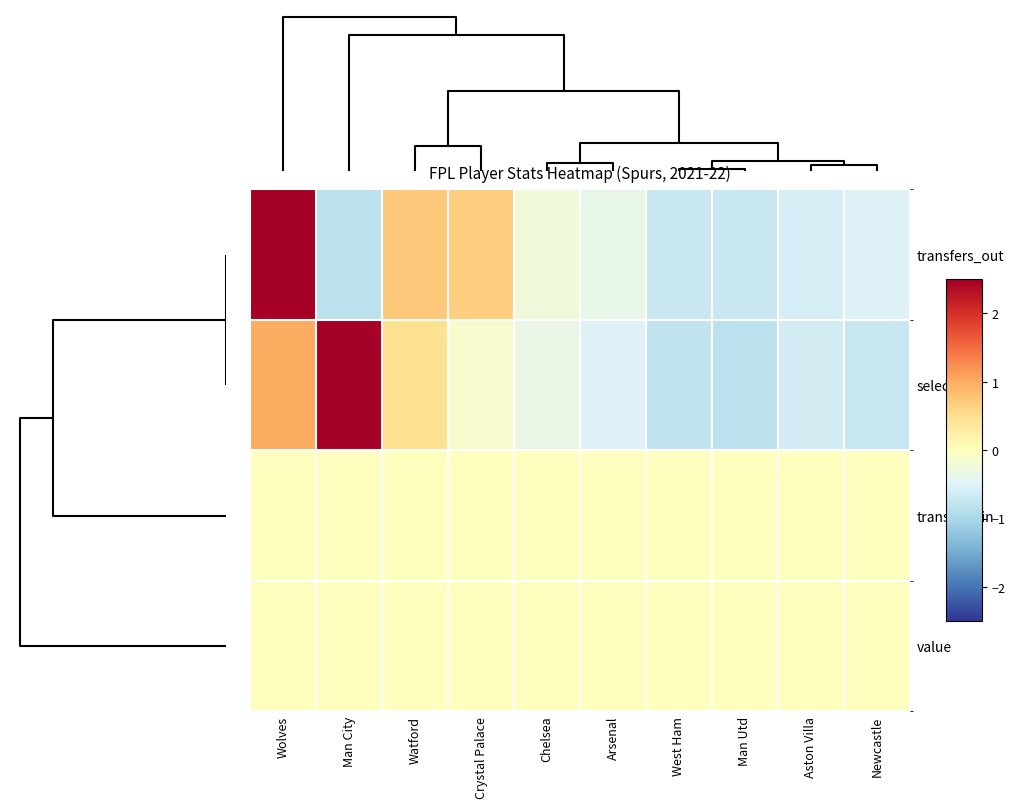

Reading right to left, transcribe all the data shown in this chart.

transfers_out: Newcastle=-0.5	Aston Villa=-0.6	Man Utd=-0.7	West Ham=-0.7	Arsenal=-0.4	Chelsea=-0.3	Crystal Palace=0.7	Watford=0.7	Man City=-0.8	Wolves=2.6
selected: Newcastle=-0.7	Aston Villa=-0.6	Man Utd=-0.8	West Ham=-0.8	Arsenal=-0.5	Chelsea=-0.3	Crystal Palace=-0.1	Watford=0.5	Man City=2.5	Wolves=1.0
transfers_in: Newcastle=0.0	Aston Villa=0.0	Man Utd=0.0	West Ham=0.0	Arsenal=0.0	Chelsea=0.0	Crystal Palace=0.0	Watford=0.0	Man City=0.0	Wolves=0.0
value: Newcastle=0.0	Aston Villa=0.0	Man Utd=0.0	West Ham=0.0	Arsenal=0.0	Chelsea=0.0	Crystal Palace=0.0	Watford=0.0	Man City=0.0	Wolves=0.0